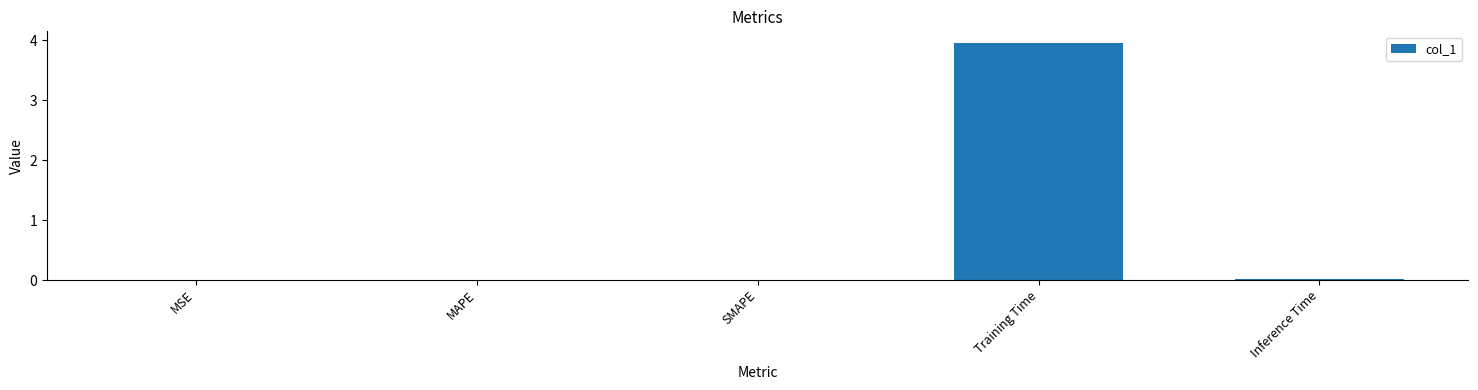

Between Training Time and Inference Time, which is larger?

Training Time